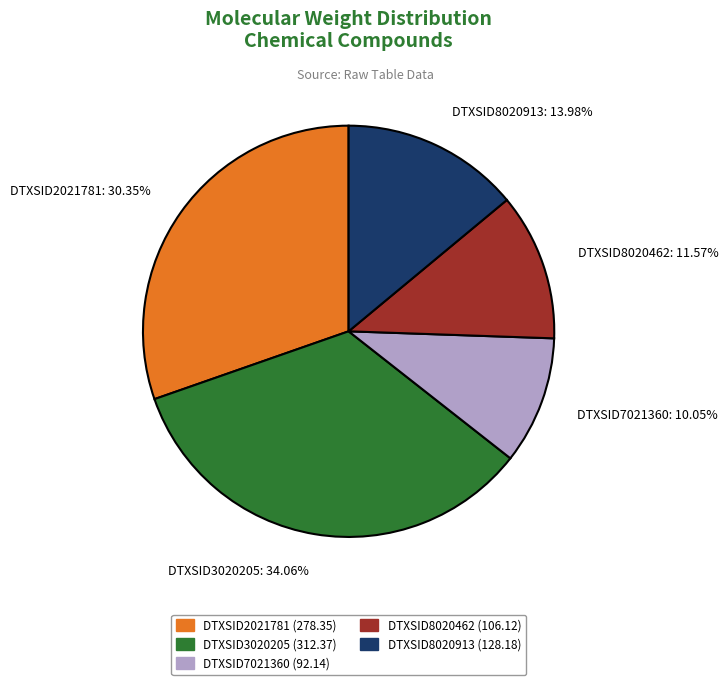

What percentage is the DTXSID2021781 slice, to the nearest percent?

30%